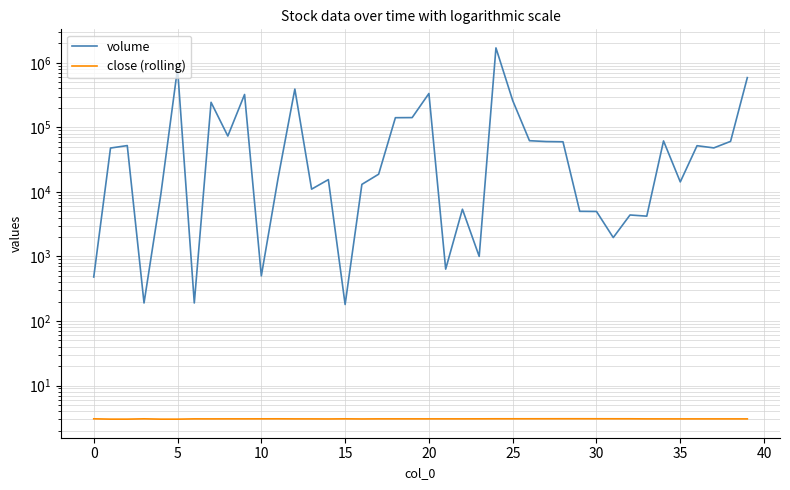

True or false: close (rolling) has a value of 1.9 at 30.

False